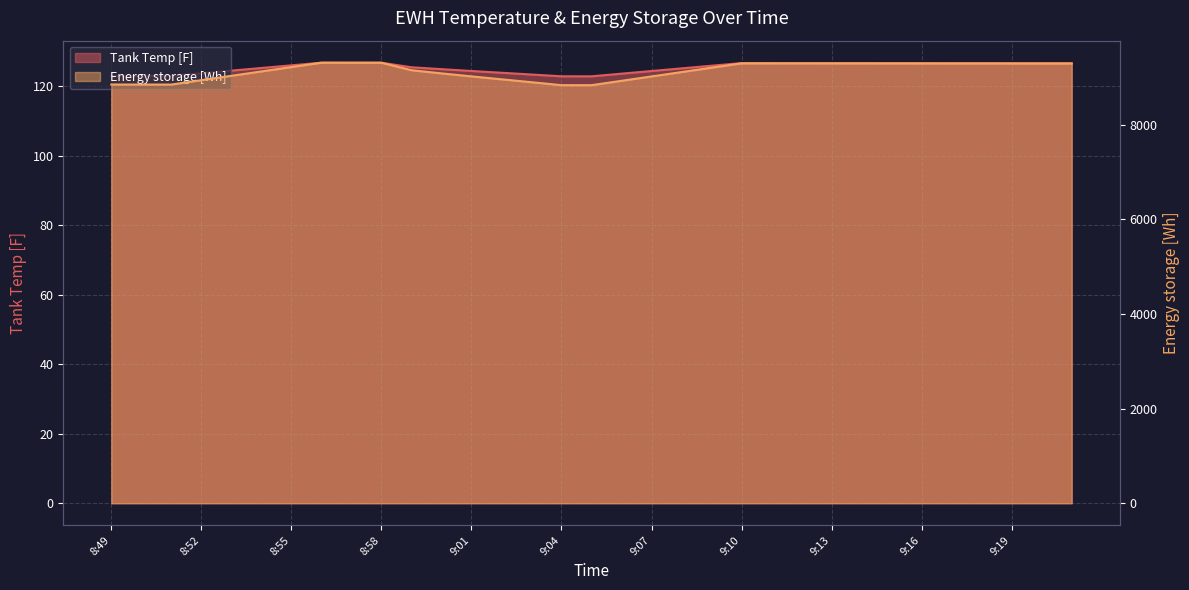

At which category is the sum across all series the highest?

8:56